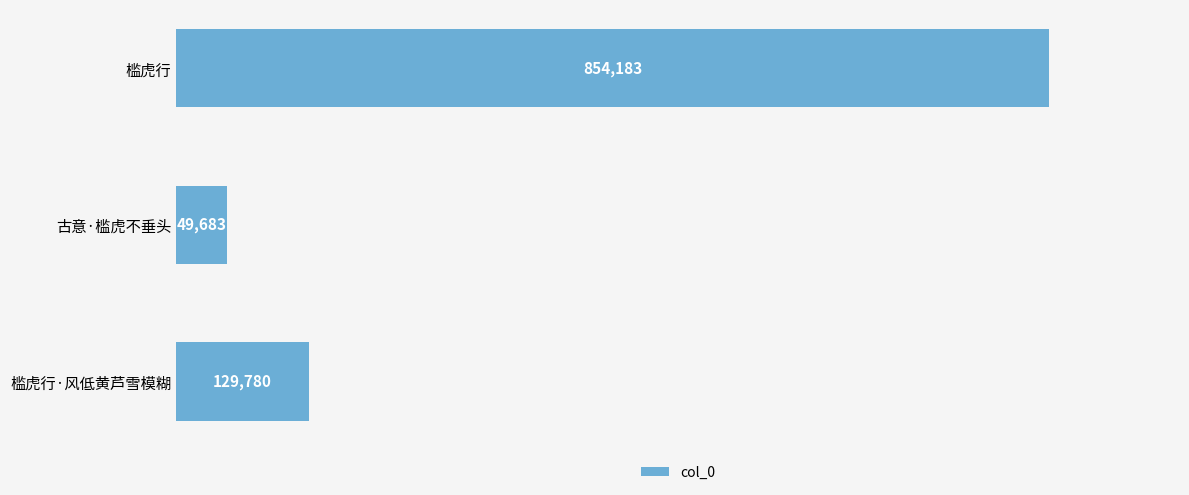

What is the label of the 1st bar from the top?

槛虎行